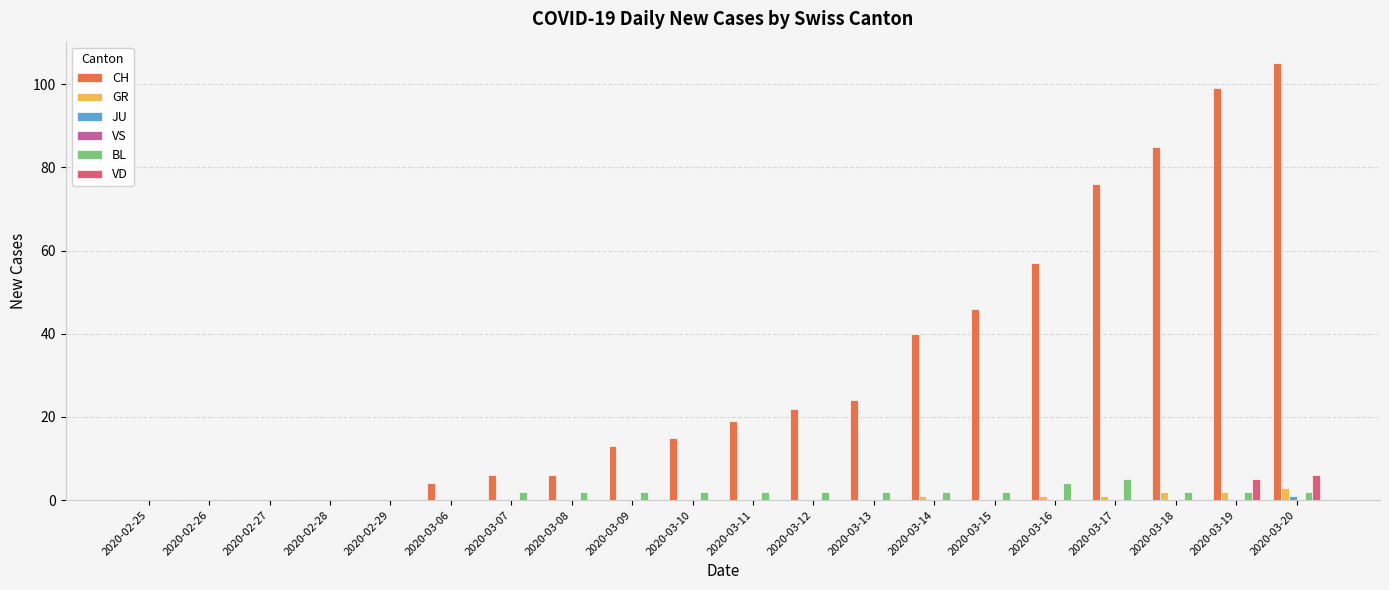

At which category does the chart reach its peak across all series?

2020-03-20